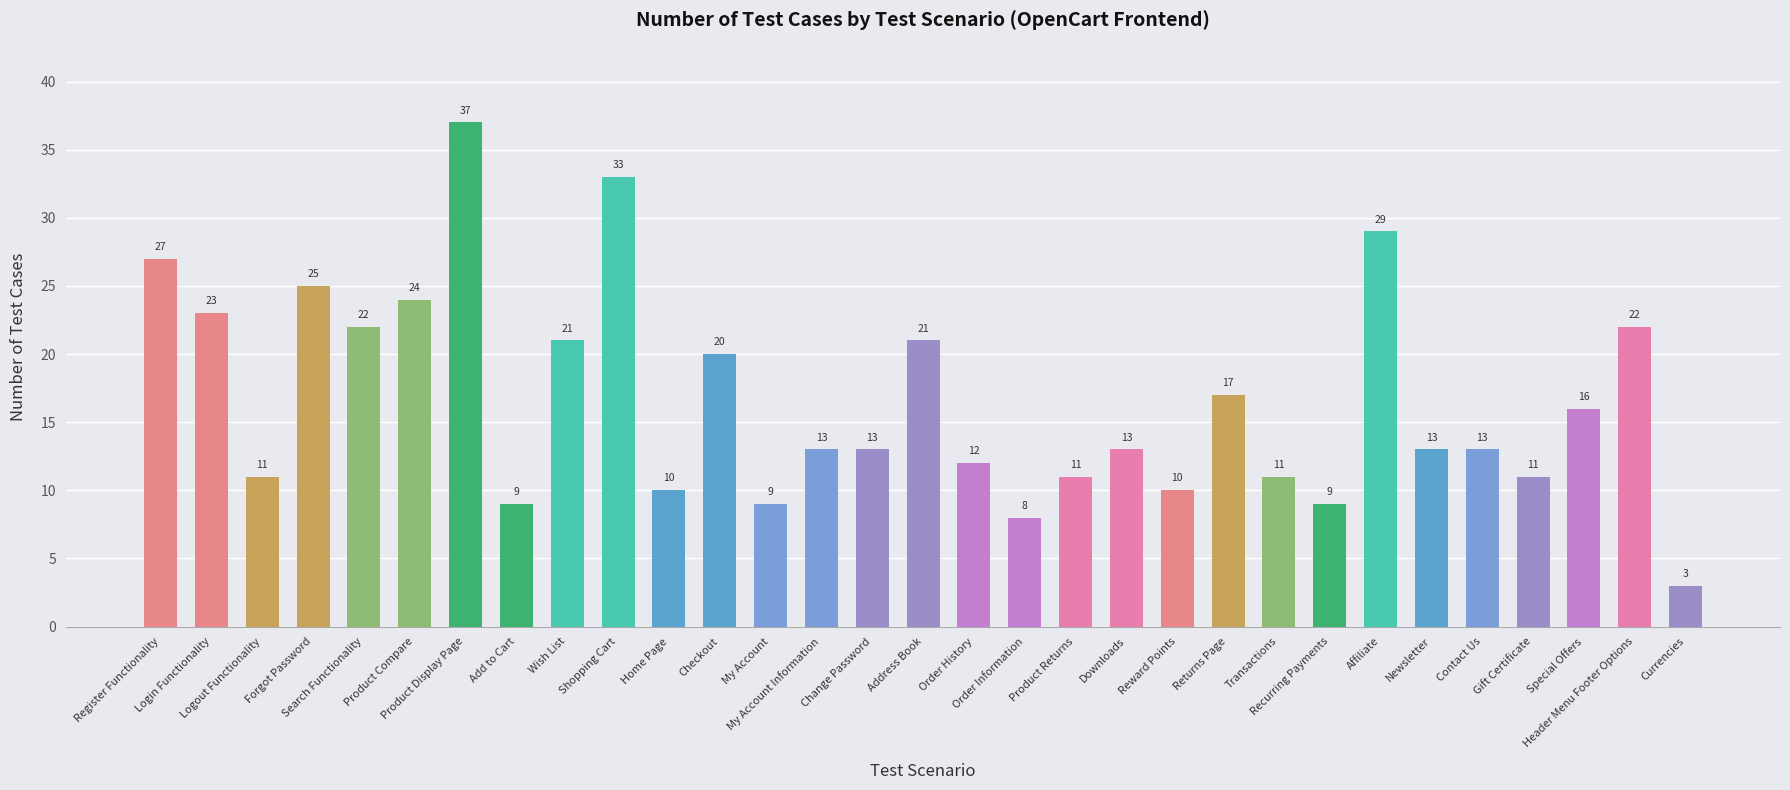

Is it true that the value at My Account Information is 19?

False